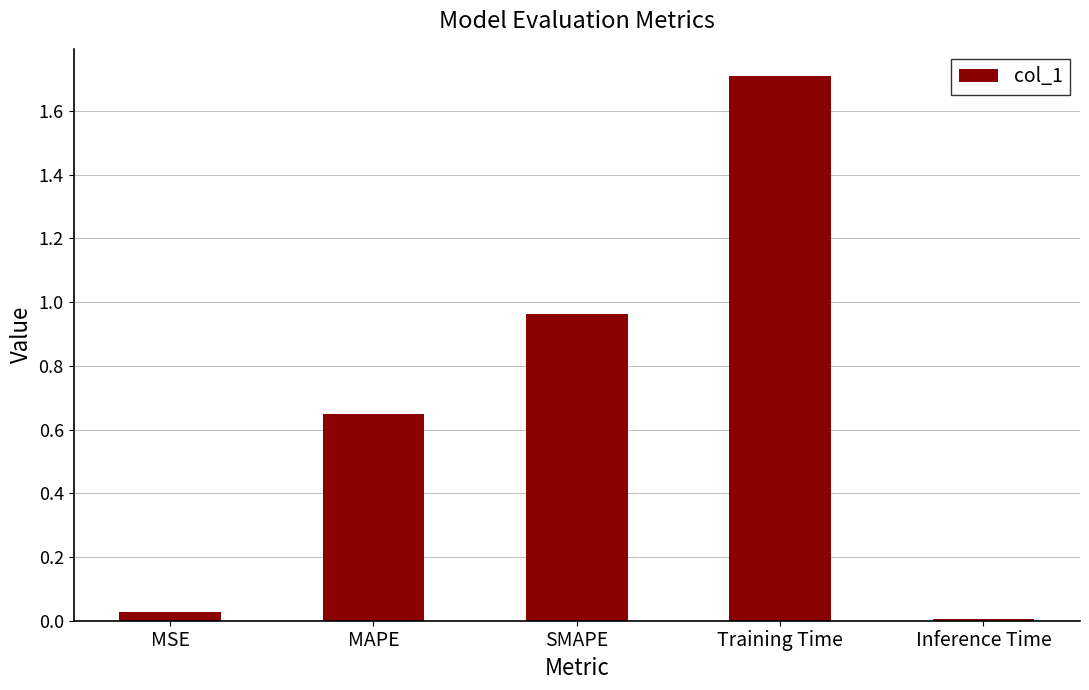

What is the label of the 1st bar from the right?

Inference Time